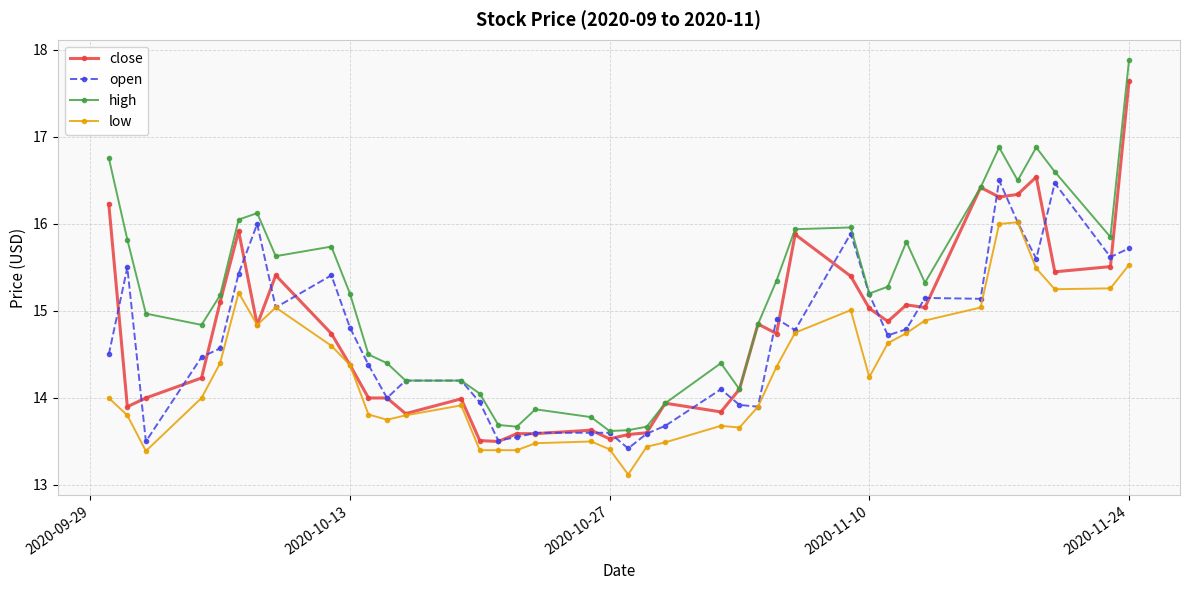

At how many categories does at least one series exceed 14?

32